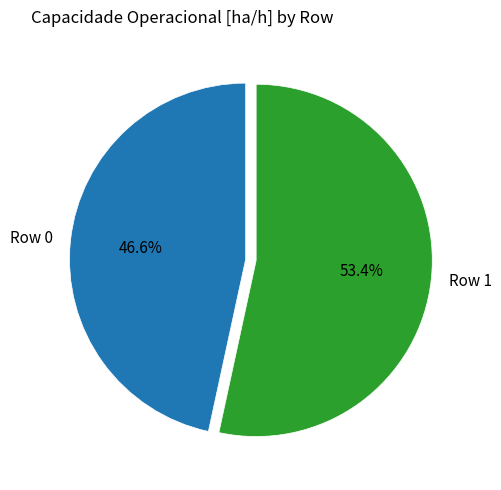

How many slices are in this pie chart?

2